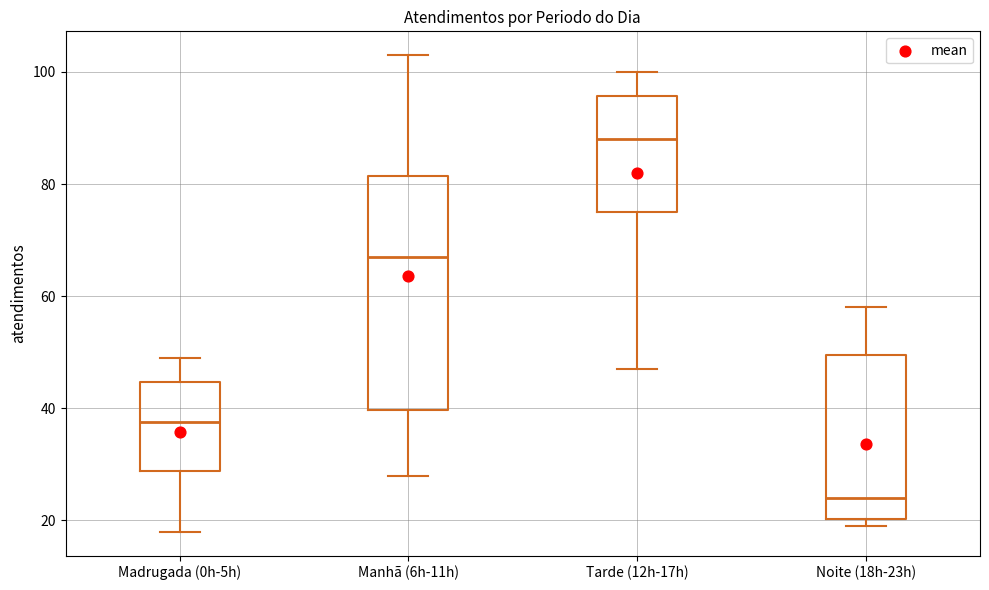

Reading left to right, transcribe this box plot: for each box, give where its median line is, the range the box spans, and where its two whiskers end, as read against the y-axis. The values are not printed on the chart, so give them approximately, as read against the axis.

Madrugada (0h-5h): median 38, box 28 to 44, whiskers 18 to 50
Manhã (6h-11h): median 68, box 40 to 82, whiskers 28 to 104
Tarde (12h-17h): median 88, box 76 to 96, whiskers 48 to 100
Noite (18h-23h): median 24, box 20 to 50, whiskers 20 (just below the box's lower edge) to 58